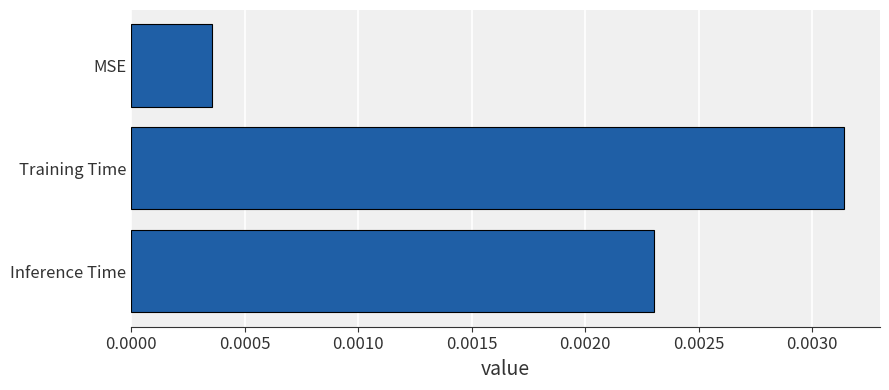

At which category does the chart reach its peak across all series?

Training Time